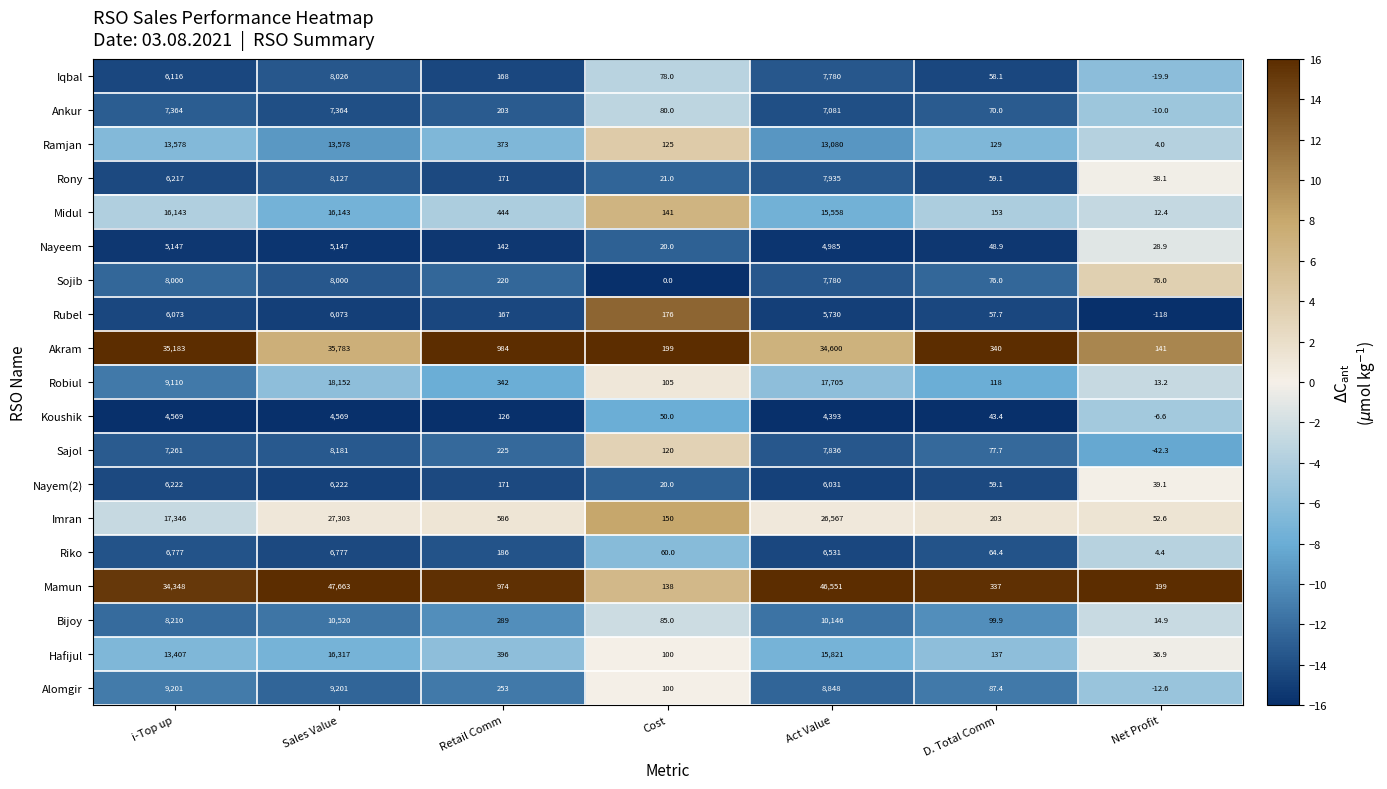

Is it true that Rony equals 59.1 at D. Total Comm?

True